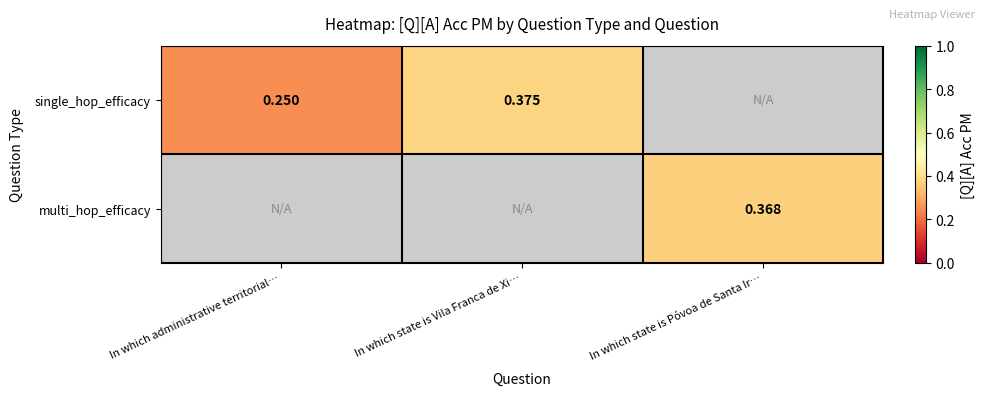

Rank the series at In which state is Póvoa de Santa Ir… from lowest to highest value.

single_hop_efficacy, multi_hop_efficacy